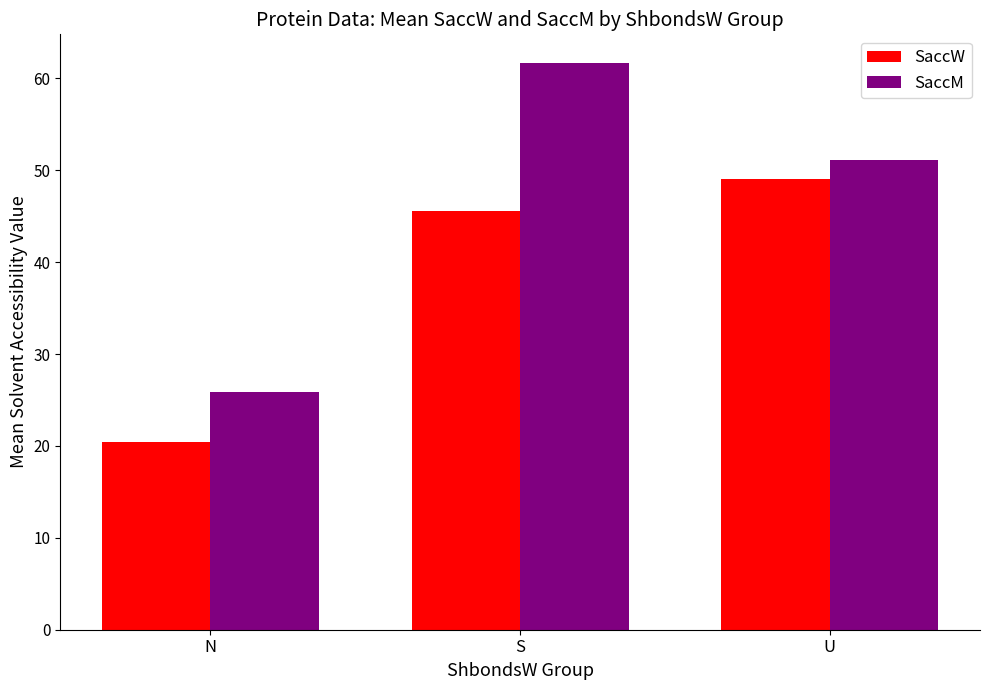

What is the difference between the highest and lowest values at S?

16.1